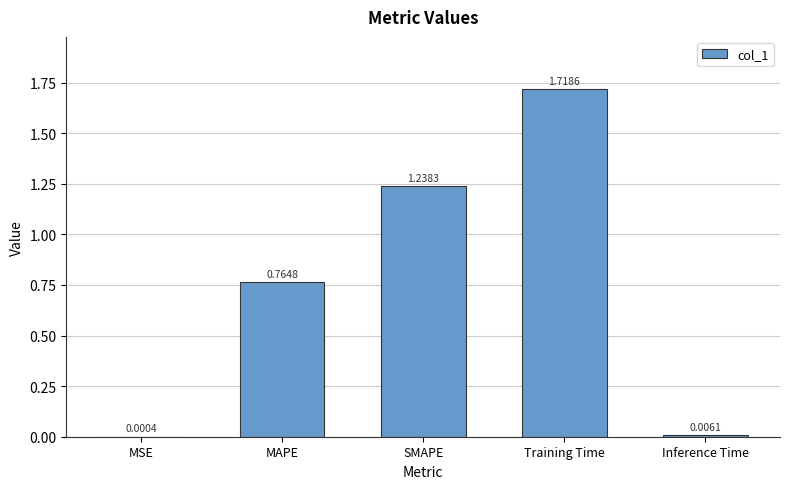

What is the change in value from SMAPE to Inference Time?

-1.2